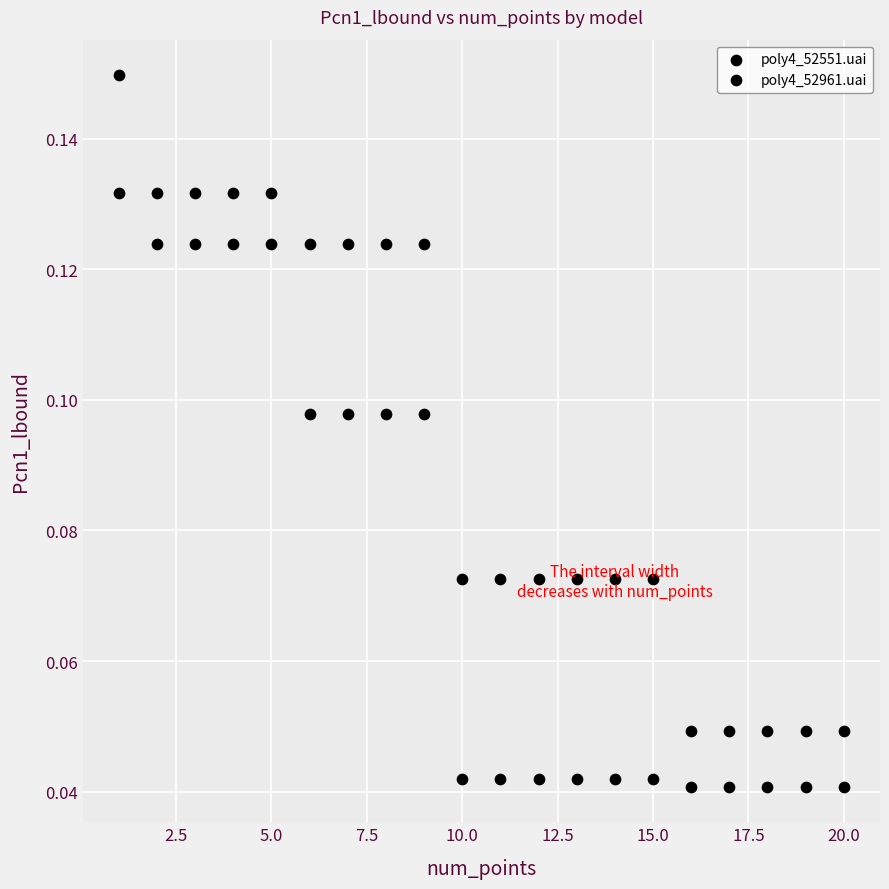

How many data points are displayed?

40